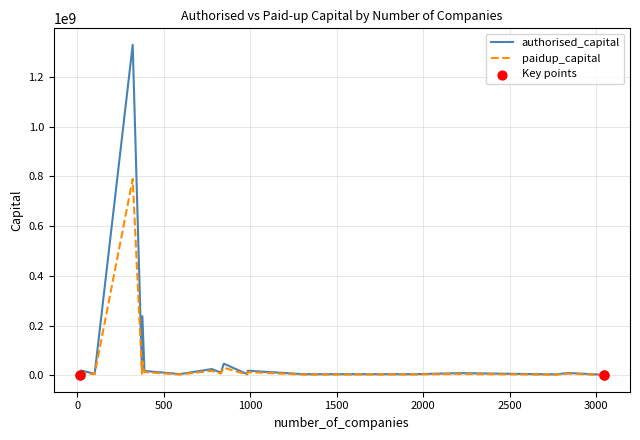

Which series has the largest total across all categories?

authorised_capital